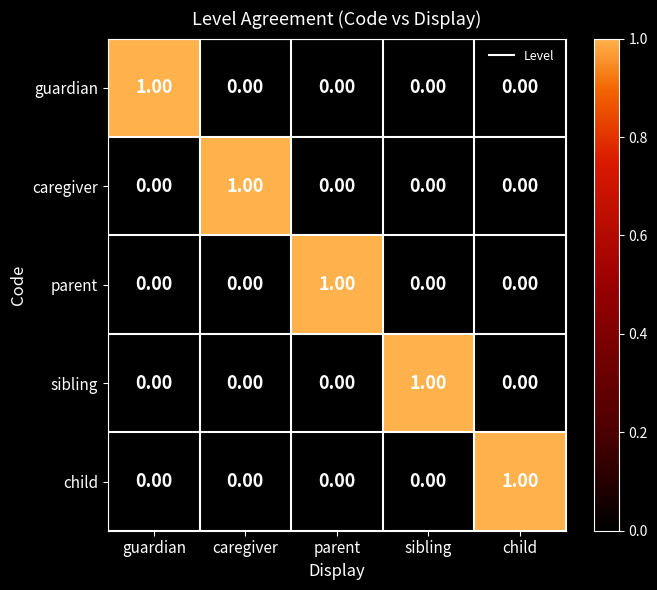

At how many categories does at least one series exceed 0?

5